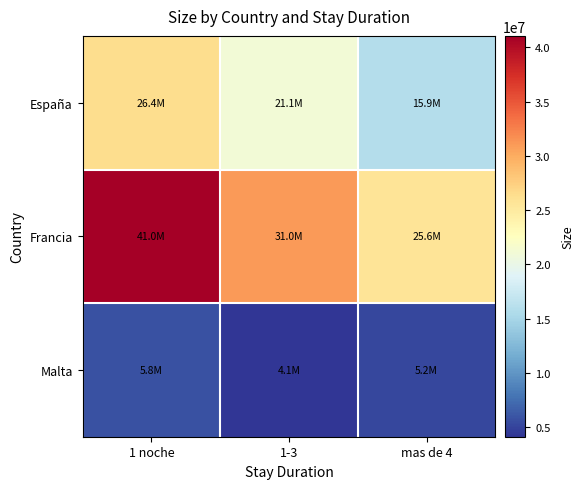

Rank the series by their maximum value, from highest to lowest.

Francia, España, Malta